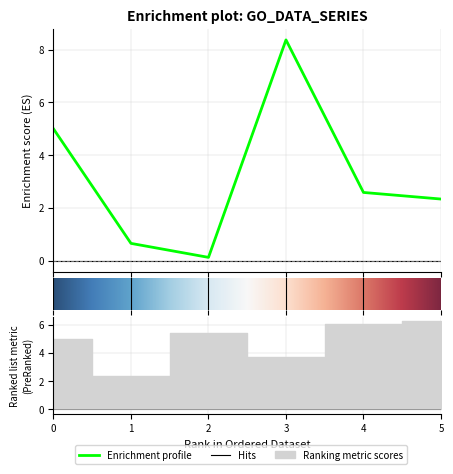

How many lines are shown in the chart?

3